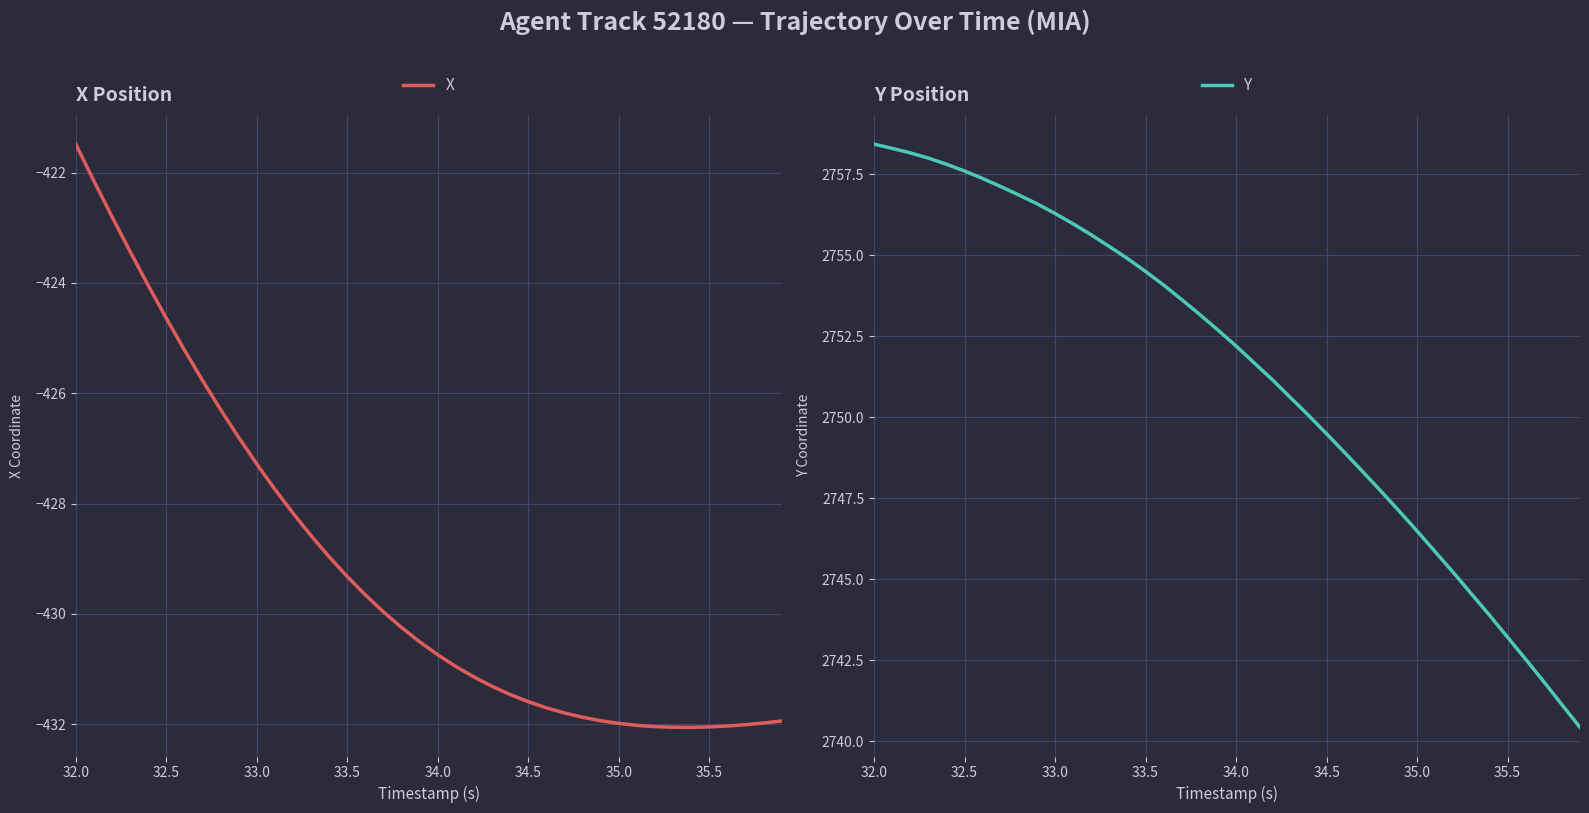

What is the difference between the maximum and second lowest values in the Y series?

17.3